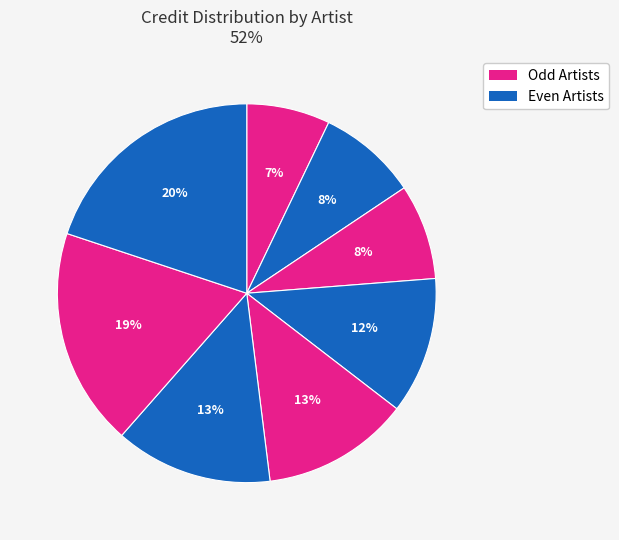

How many slices are in this pie chart?

8